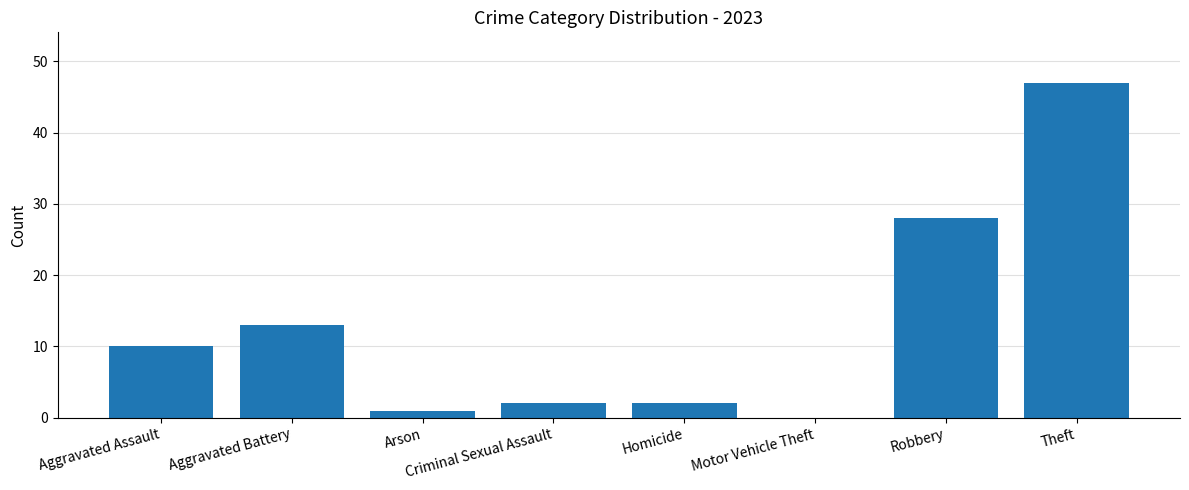

Approximately how many times larger is the value at Theft compared to Aggravated Assault?

4.7